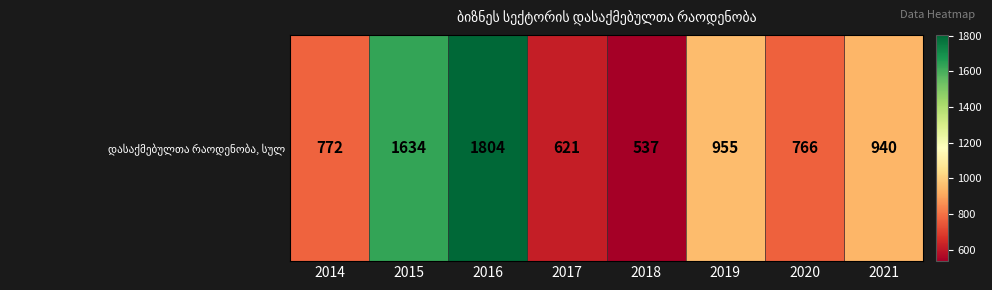

Rank the categories by value from lowest to highest.

2018, 2017, 2020, 2014, 2021, 2019, 2015, 2016